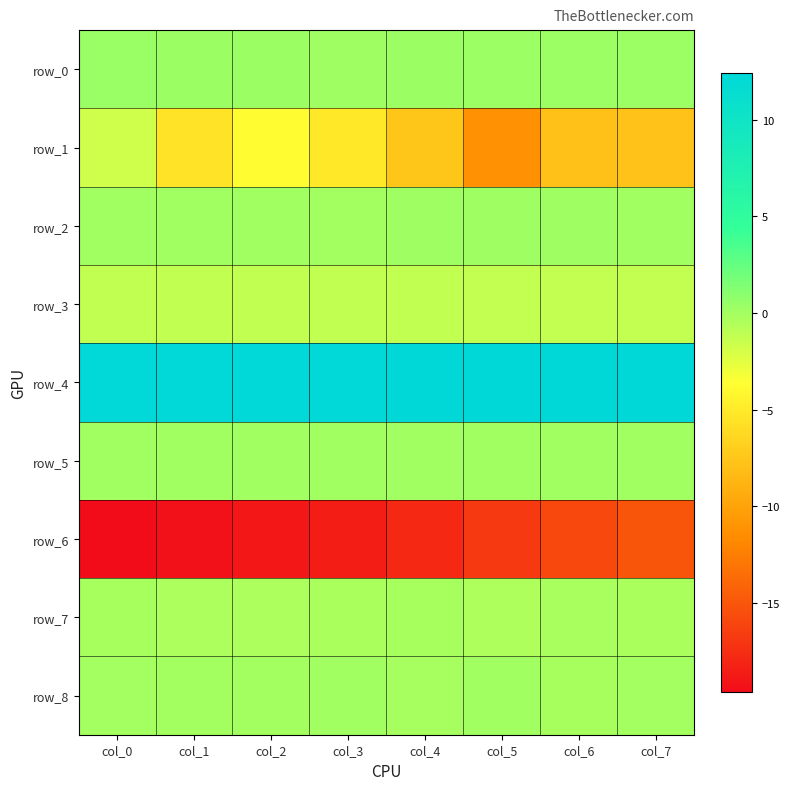

The value of row_2 at col_7 is 0.1. True or false?

False